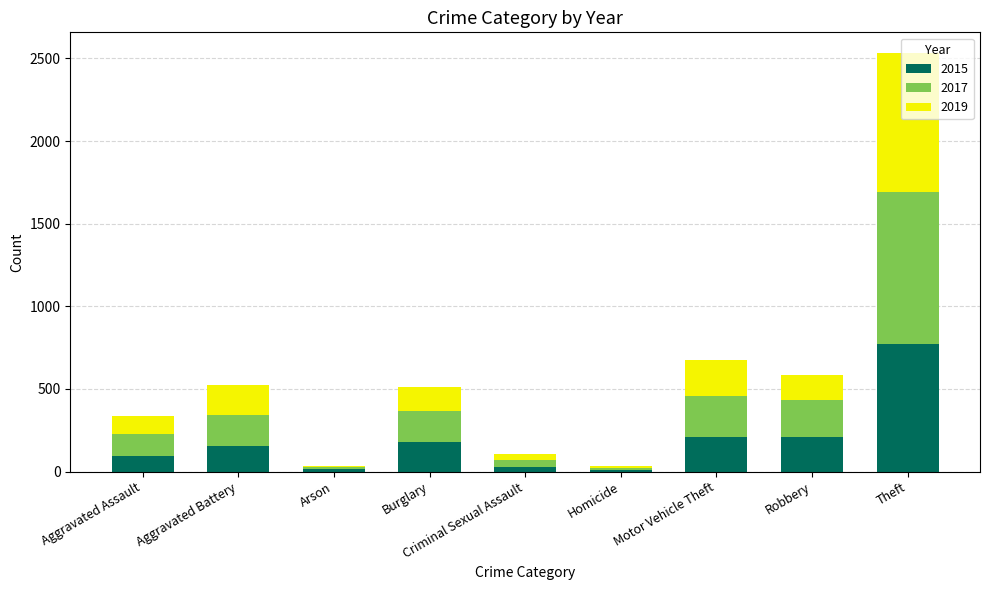

What is the highest value of the 2015 series?

774